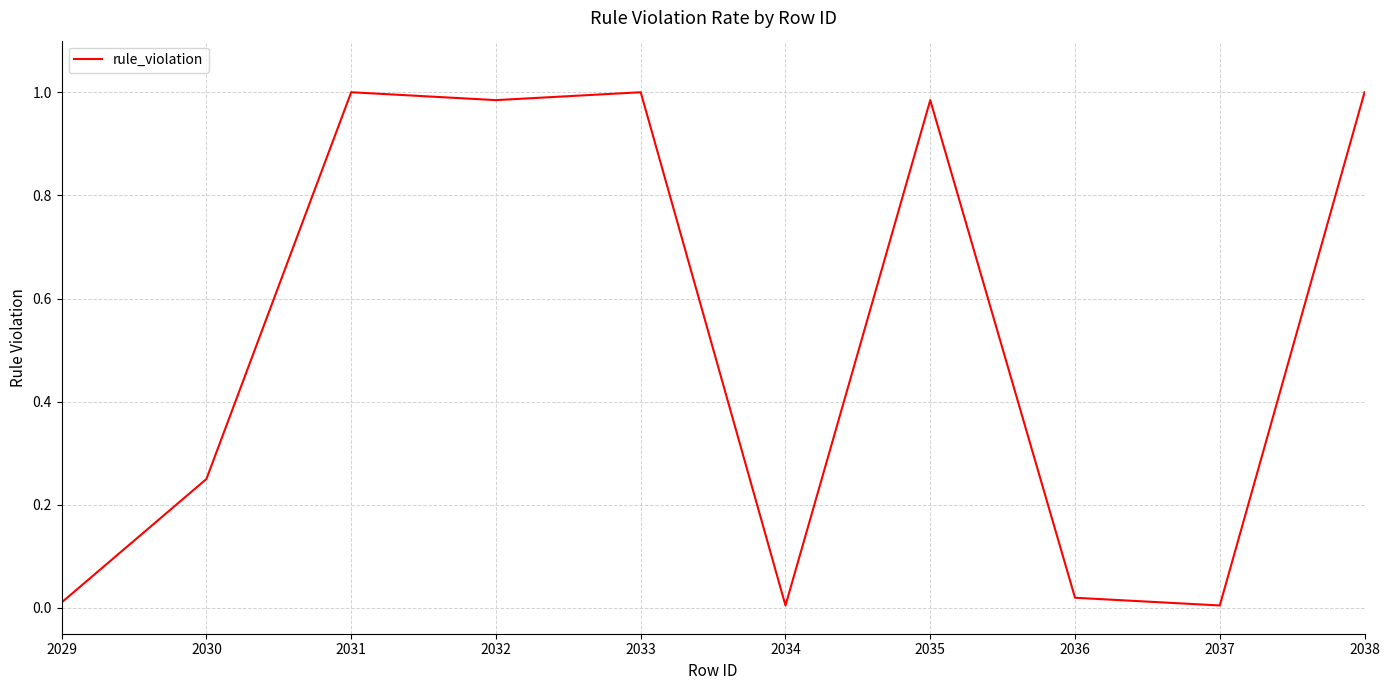

Is this an area chart (filled region under the line)?

No